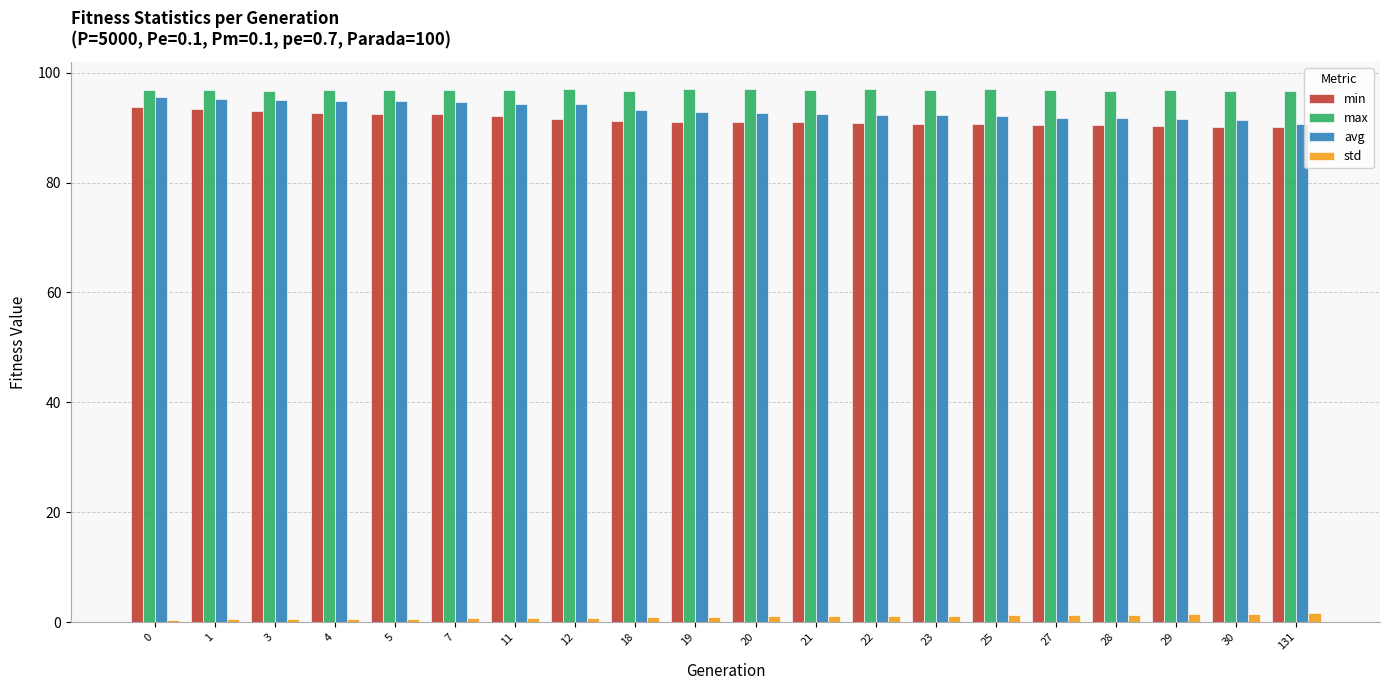

What is the value of the std bar at the 9th from the left?

1.0